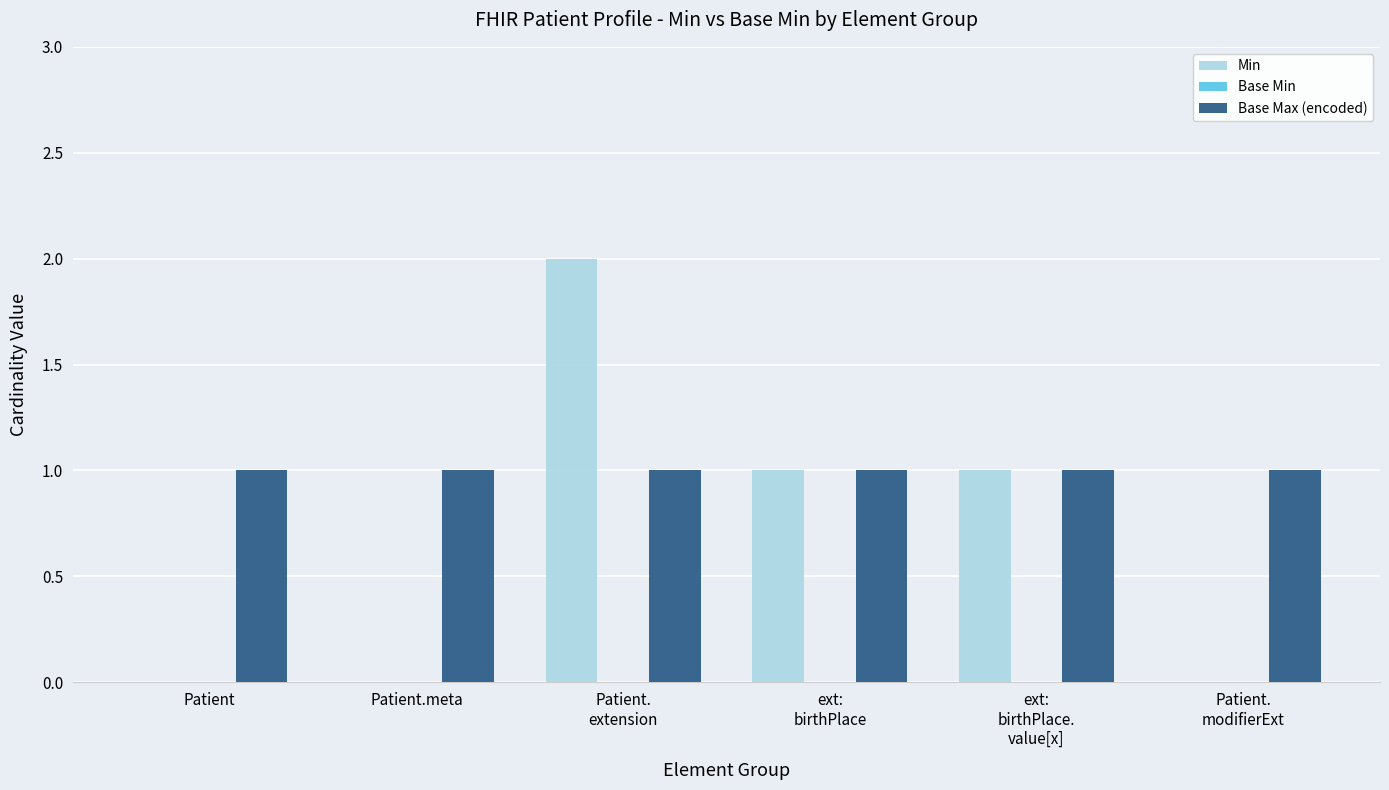

What is the greatest value displayed?

2